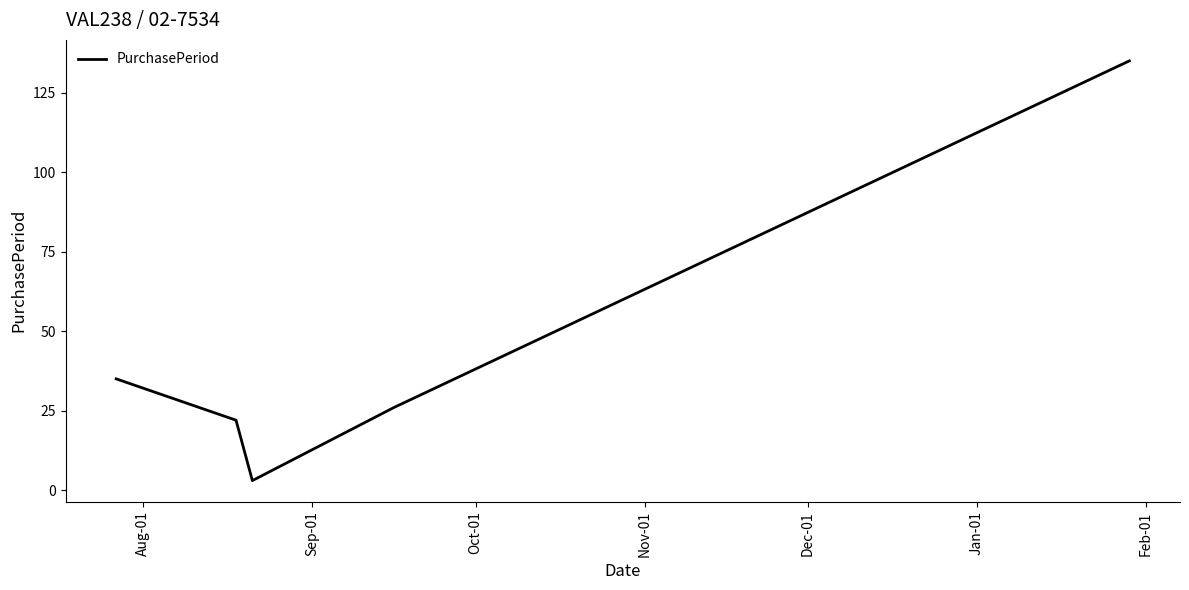

Reading left to right, transcribe all the data shown in this chart.

35	22	3	26	135